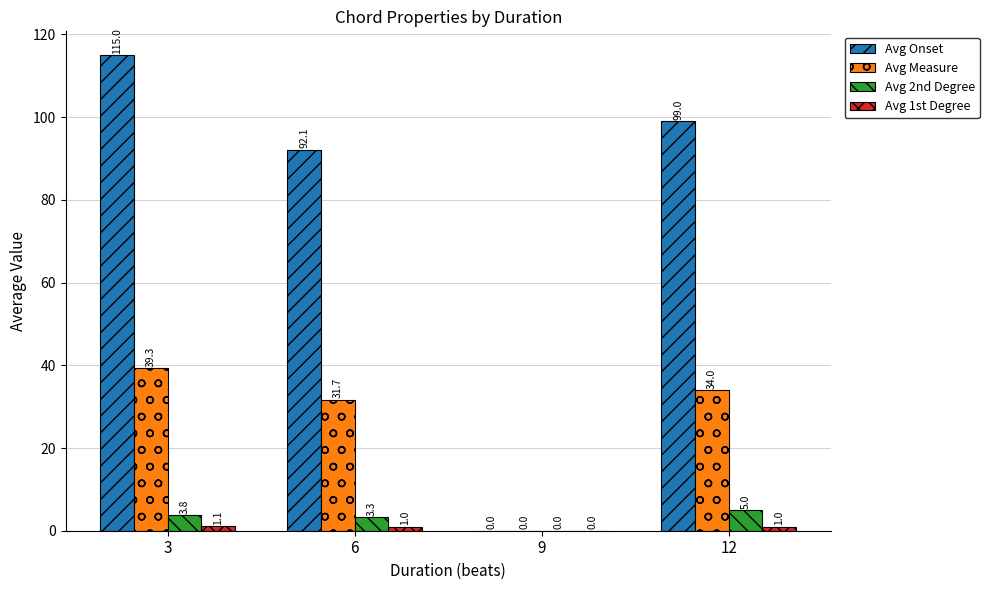

At which label is Avg 2nd Degree closest to 2?

6